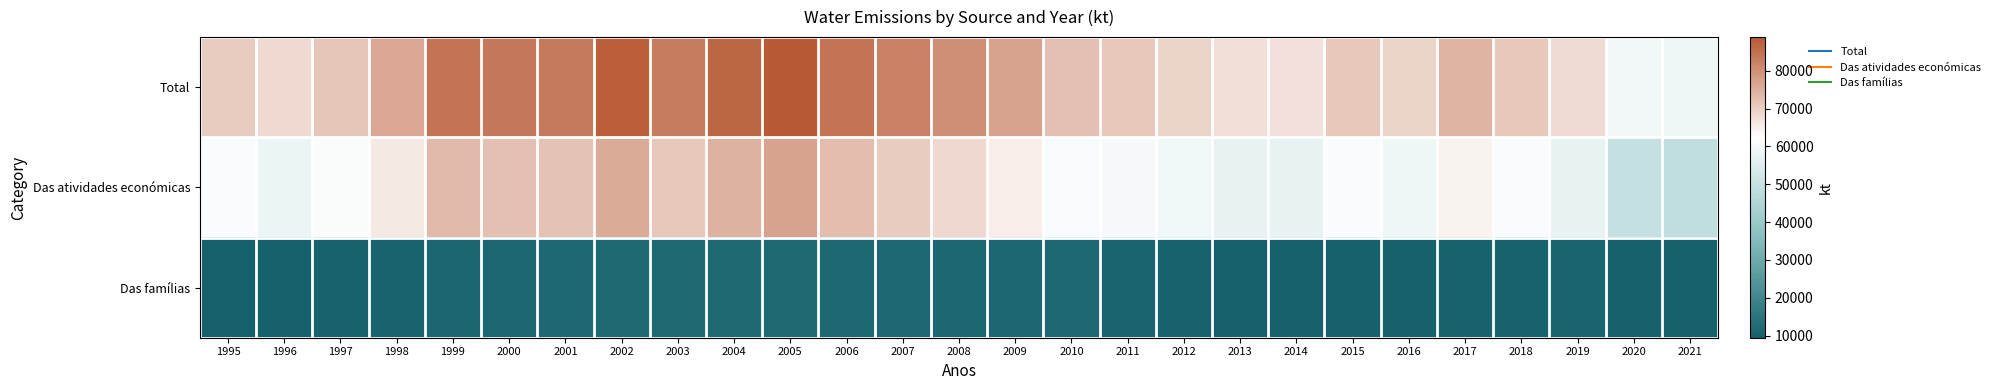

Which series has the largest total across all categories?

Total